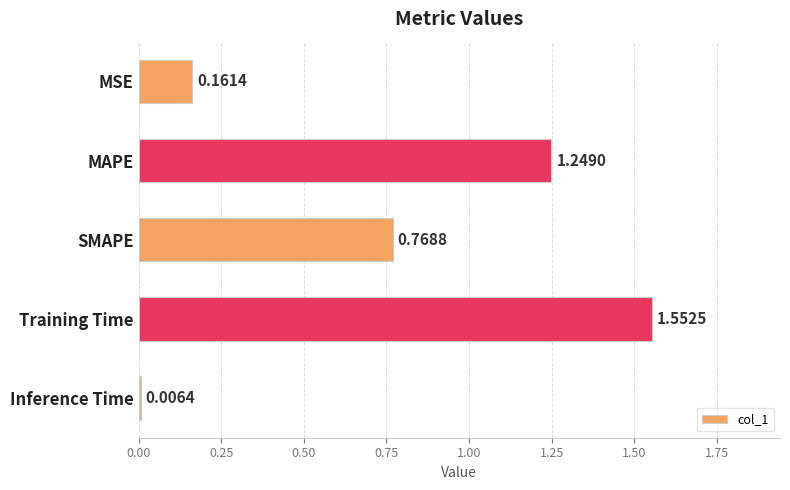

At which label is the value closest to 0?

Inference Time